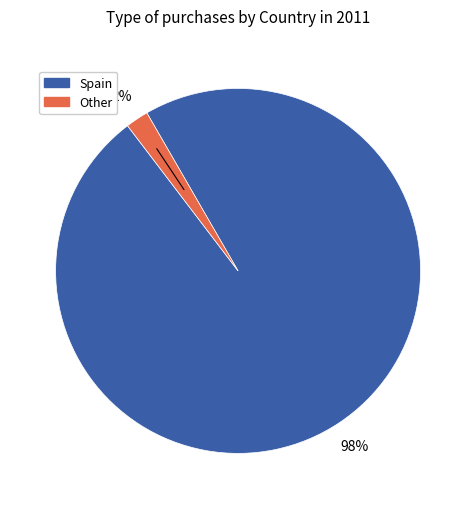

Is there a majority slice in this chart?

Yes